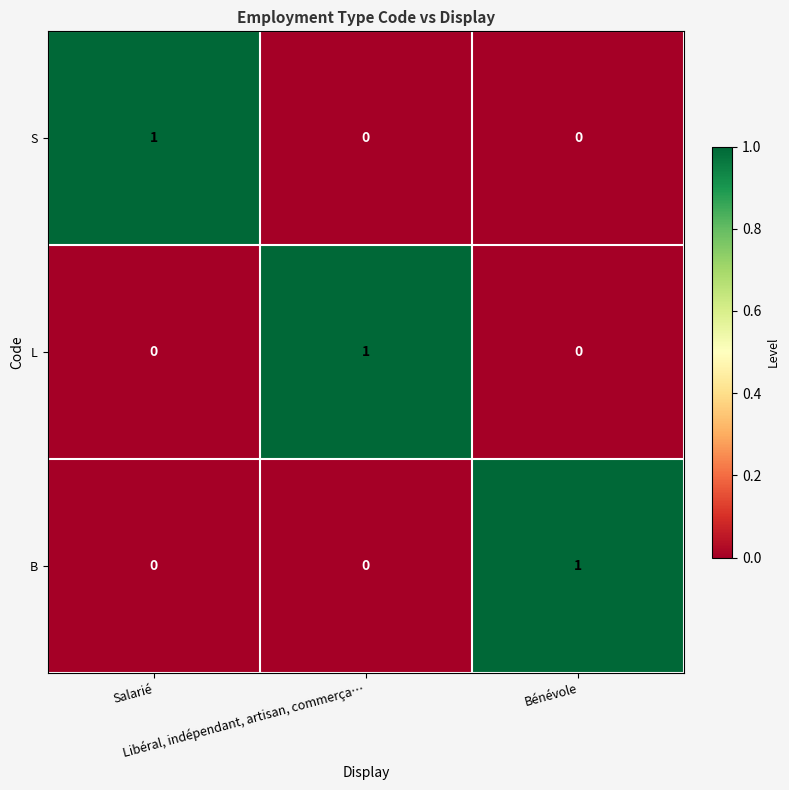

At how many categories does at least one series exceed 0?

3